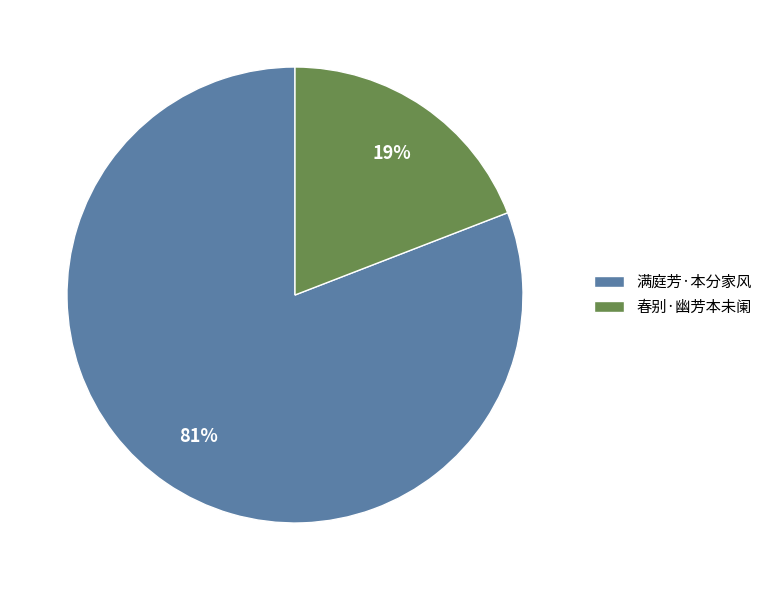

How many segments does this pie chart have?

2